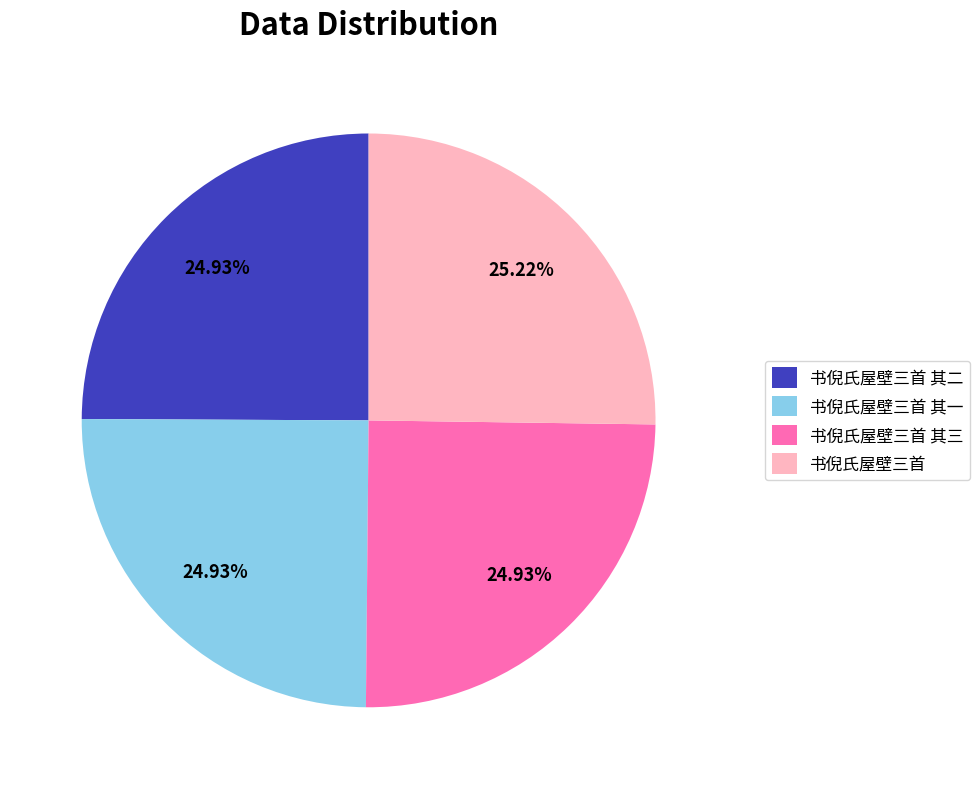

Approximately how many times larger is the value at 书倪氏屋壁三首 compared to 书倪氏屋壁三首 其二?

1.0